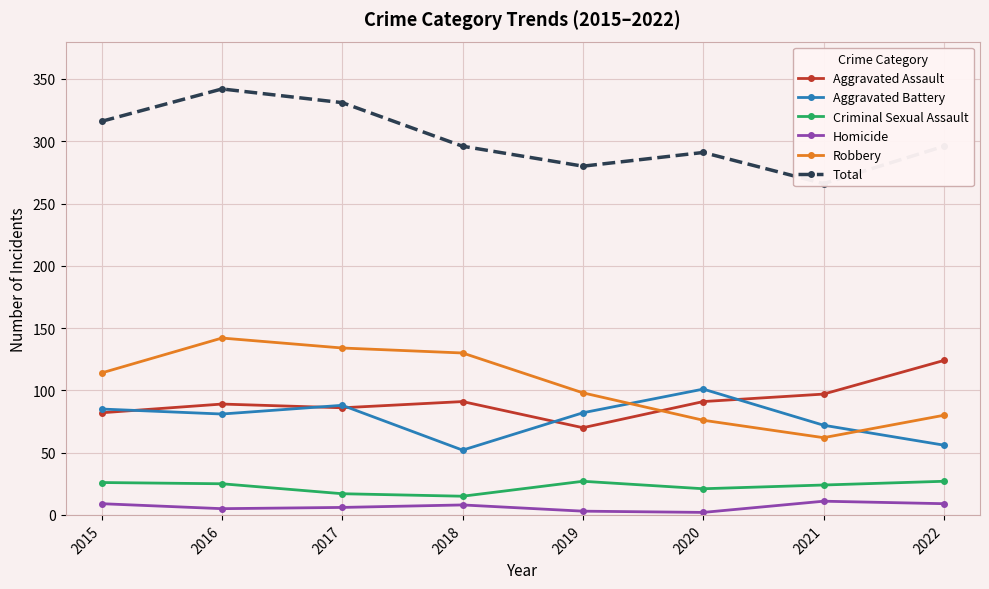

What is the difference between the maximum and minimum values in the Aggravated Battery series?

49